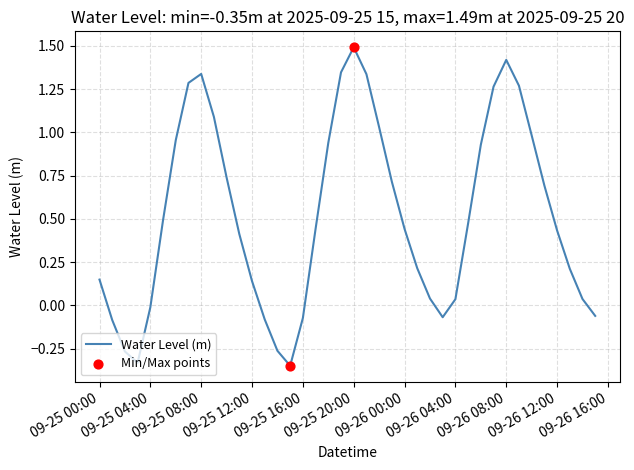

What is the greatest value displayed?

1.5